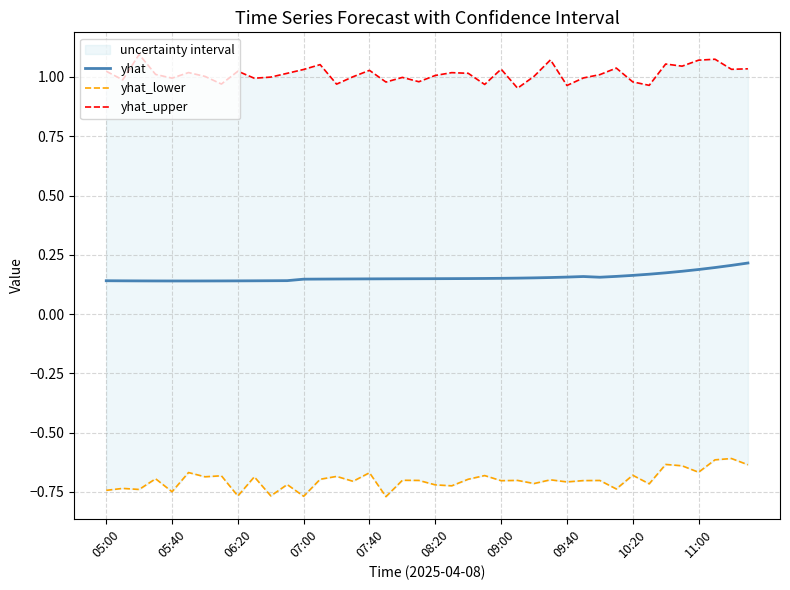

At which label is yhat_upper closest to 1?

10